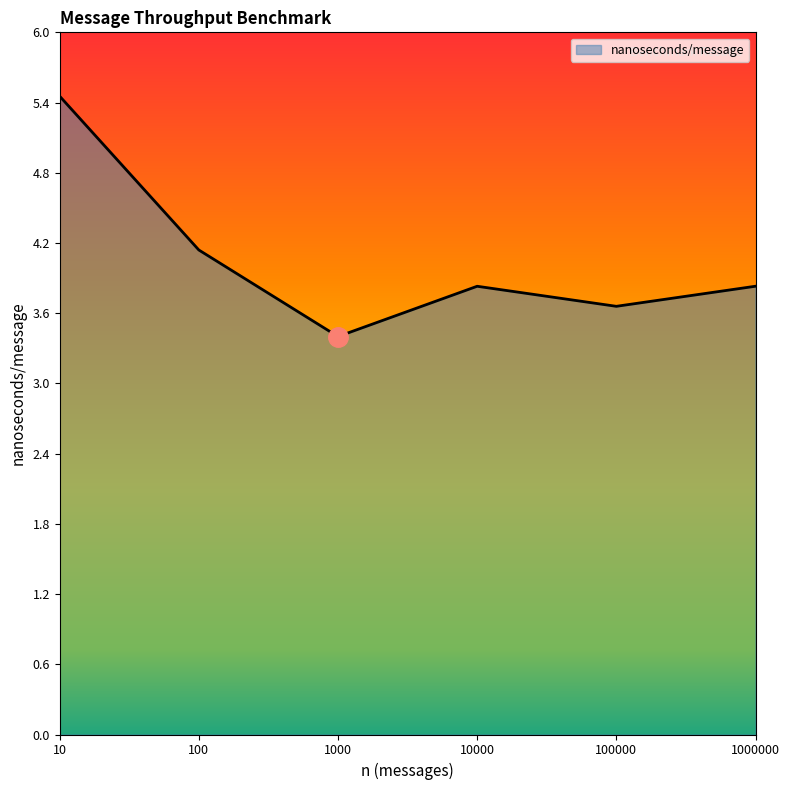

The value at 10 is 1.6. True or false?

False